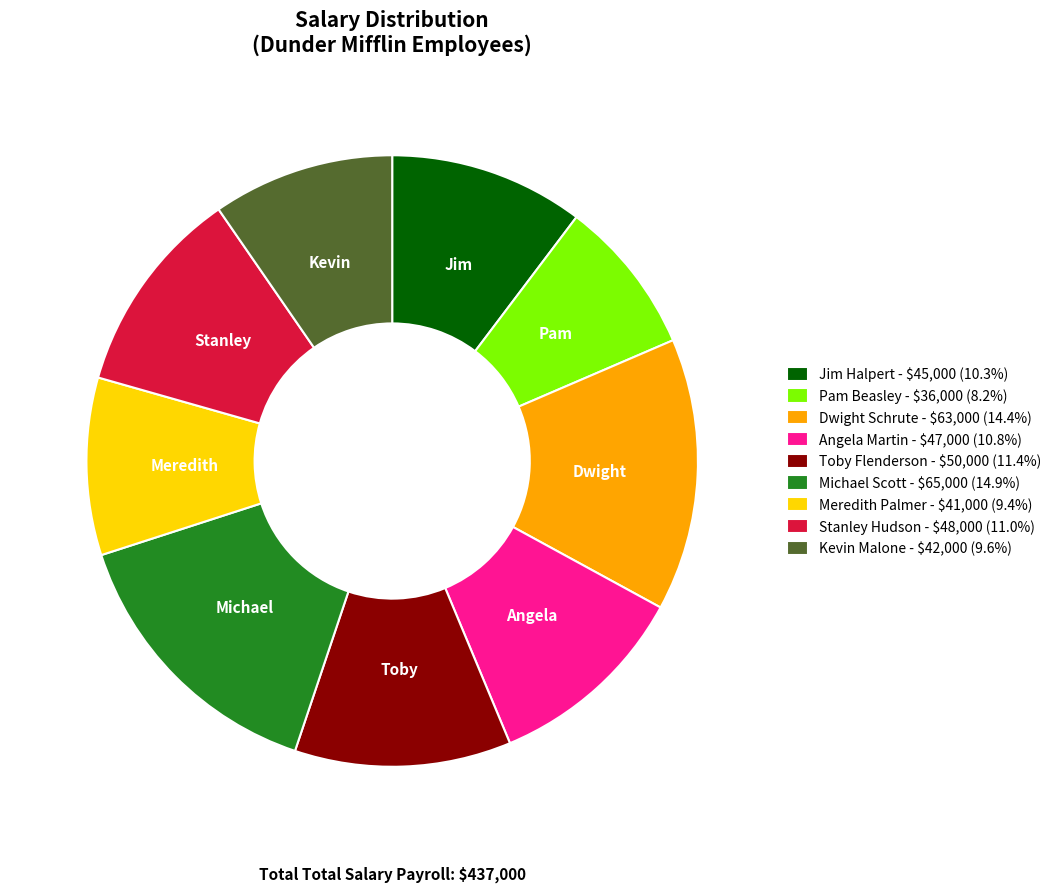

Is there any slice that represents more than half of the pie?

No